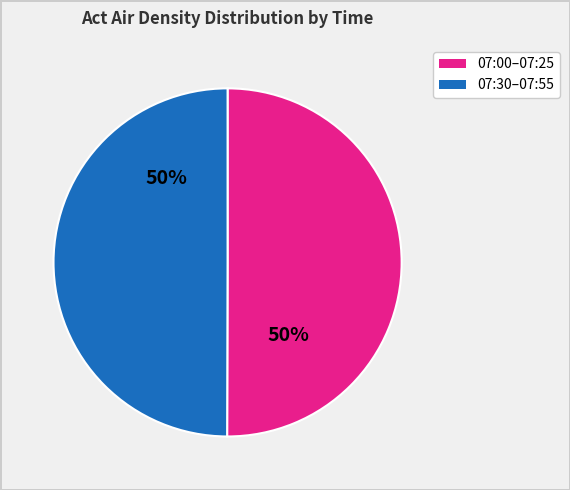

The 07:00–07:25 slice represents 50% of the pie. True or false?

True